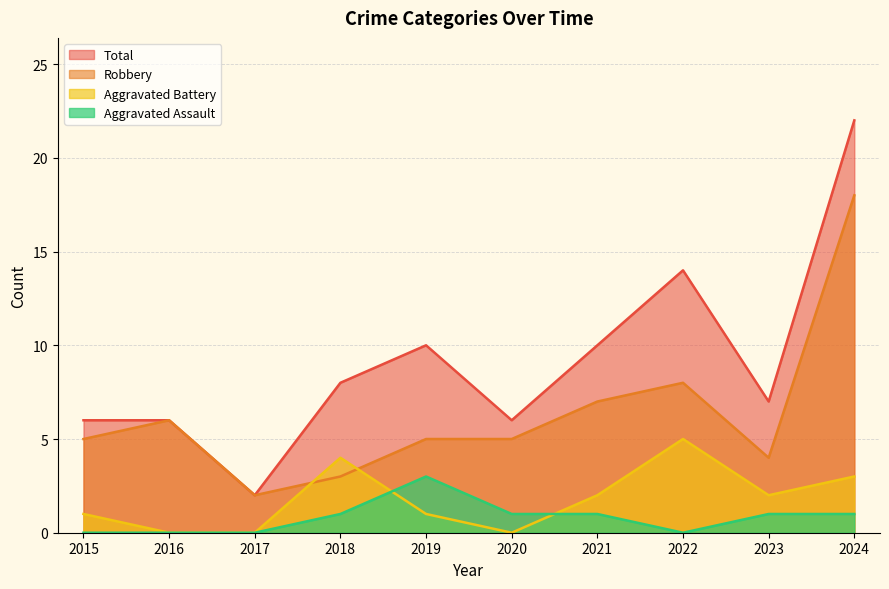

True or false: Robbery has more than 0 interior local peaks.

True